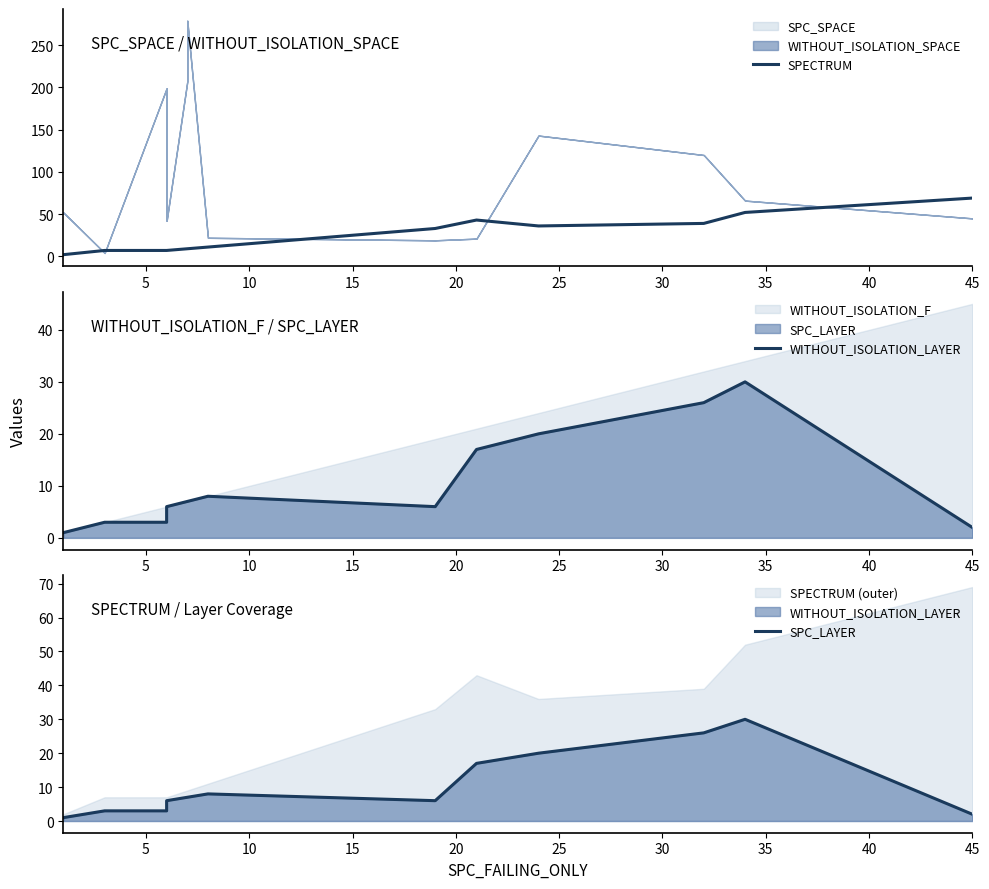

What is the label of the 12th point from the right?

15